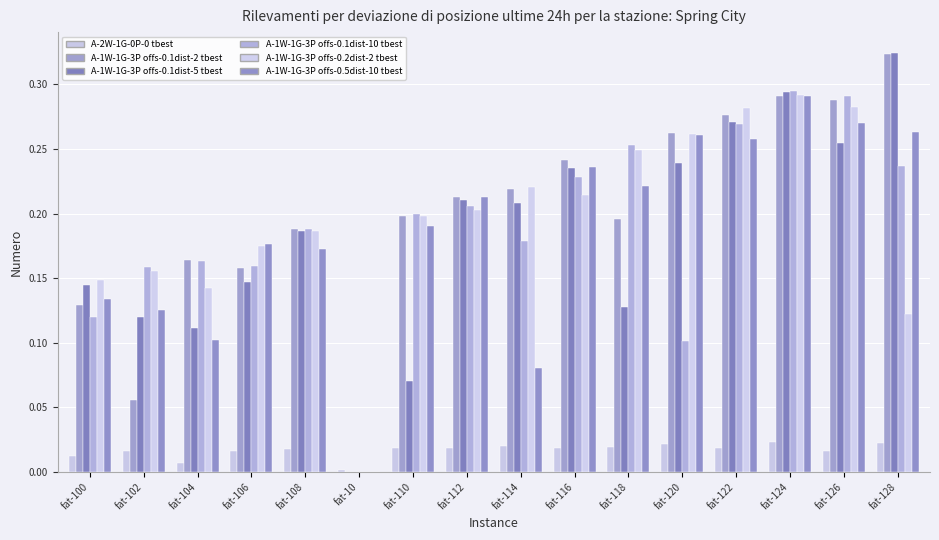

Reading right to left, list all the values displayed in this chart.

A-2W-1G-0P-0 tbest: 0.0	0.0	0.0	0.0	0.0	0.0	0.0	0.0	0.0	0.0	0.0	0.0	0.0	0.0	0.0	0.0
A-1W-1G-3P offs-0.1dist-2 tbest: 0.3	0.3	0.3	0.3	0.3	0.2	0.2	0.2	0.2	0.2	0.0	0.2	0.2	0.2	0.1	0.1
A-1W-1G-3P offs-0.1dist-5 tbest: 0.3	0.3	0.3	0.3	0.2	0.1	0.2	0.2	0.2	0.1	0.0	0.2	0.1	0.1	0.1	0.1
A-1W-1G-3P offs-0.1dist-10 tbest: 0.2	0.3	0.3	0.3	0.1	0.3	0.2	0.2	0.2	0.2	0.0	0.2	0.2	0.2	0.2	0.1
A-1W-1G-3P offs-0.2dist-2 tbest: 0.1	0.3	0.3	0.3	0.3	0.2	0.2	0.2	0.2	0.2	0.0	0.2	0.2	0.1	0.2	0.1
A-1W-1G-3P offs-0.5dist-10 tbest: 0.3	0.3	0.3	0.3	0.3	0.2	0.2	0.1	0.2	0.2	0.0	0.2	0.2	0.1	0.1	0.1